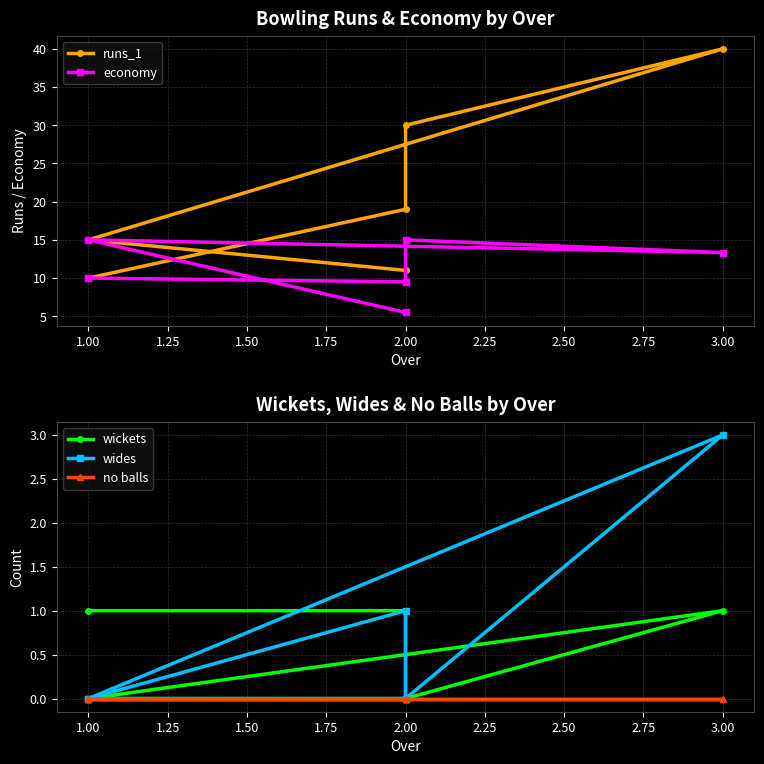

How many lines are shown in the chart?

5